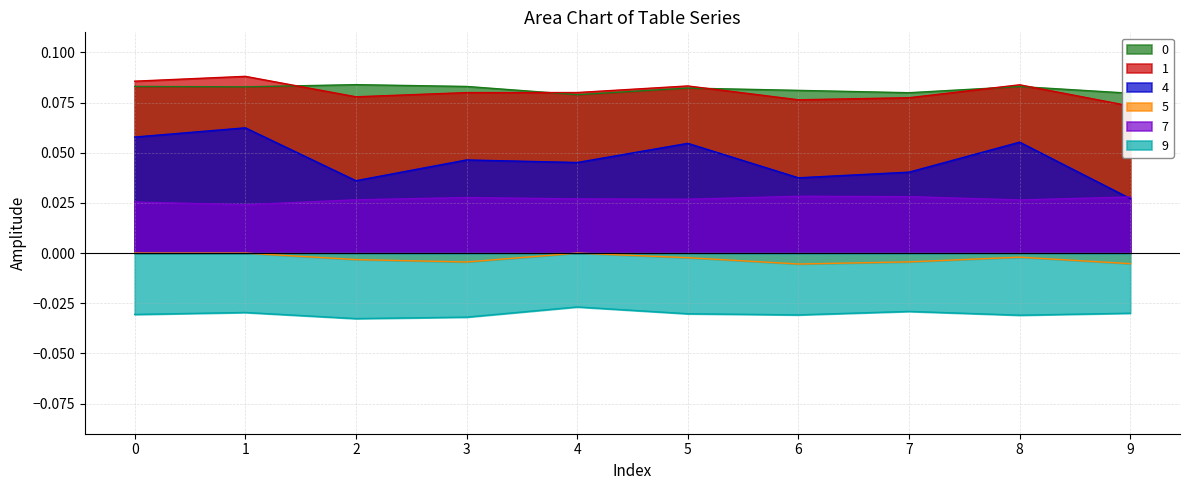

How many lines are shown in the chart?

6